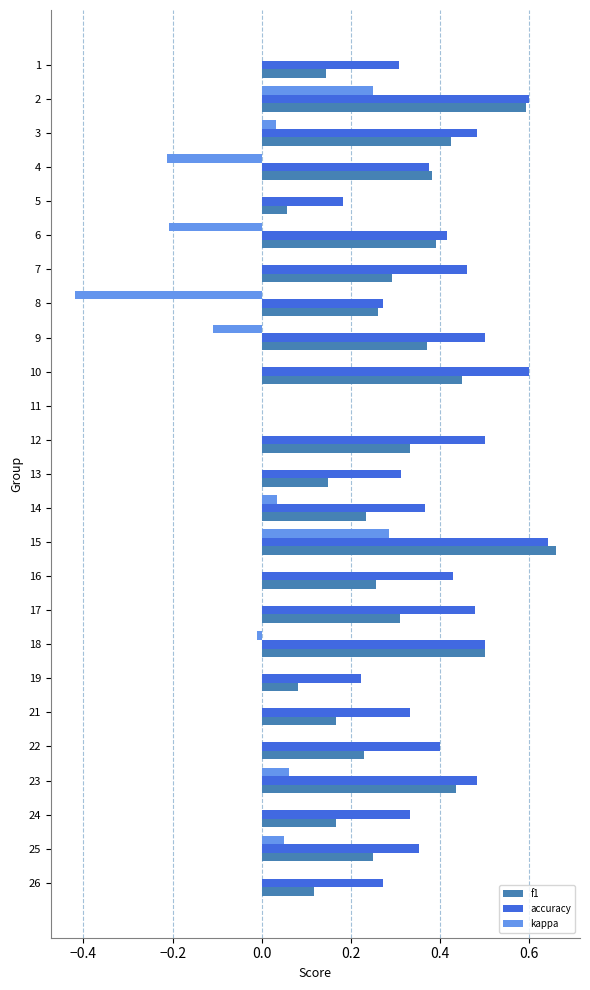

Is it true that accuracy equals 0.3 at 3?

False